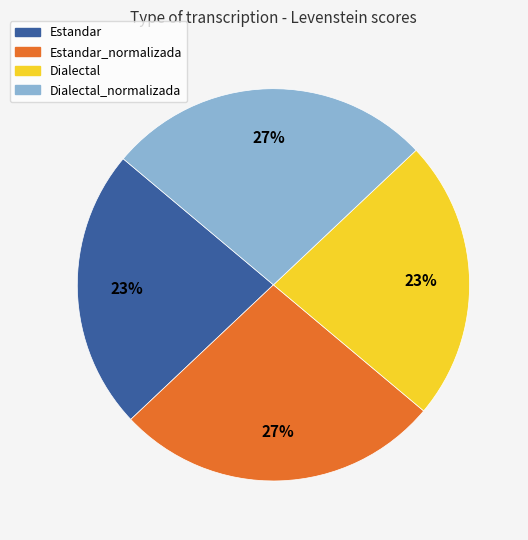

To the nearest percent, what is the difference between the largest and smallest slice percentages?

4%